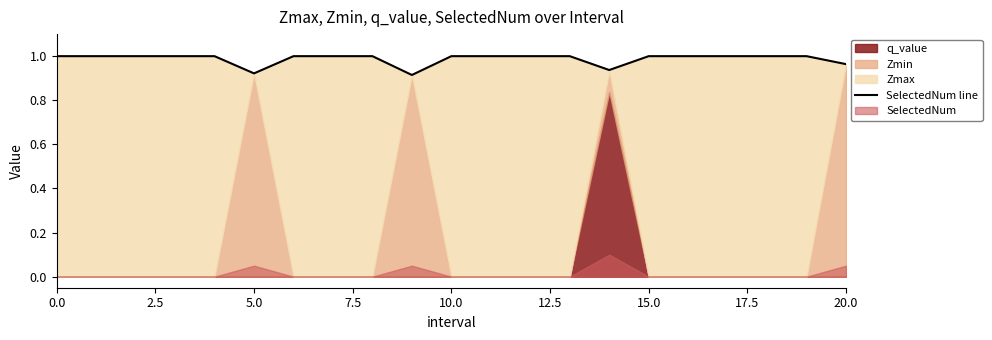

Reading left to right, extract all data points from this chart.

1.0	1.0	1.0	1.0	1.0	0.9	1.0	1.0	1.0	0.9	1.0	1.0	1.0	1.0	0.9	1.0	1.0	1.0	1.0	1.0	1.0